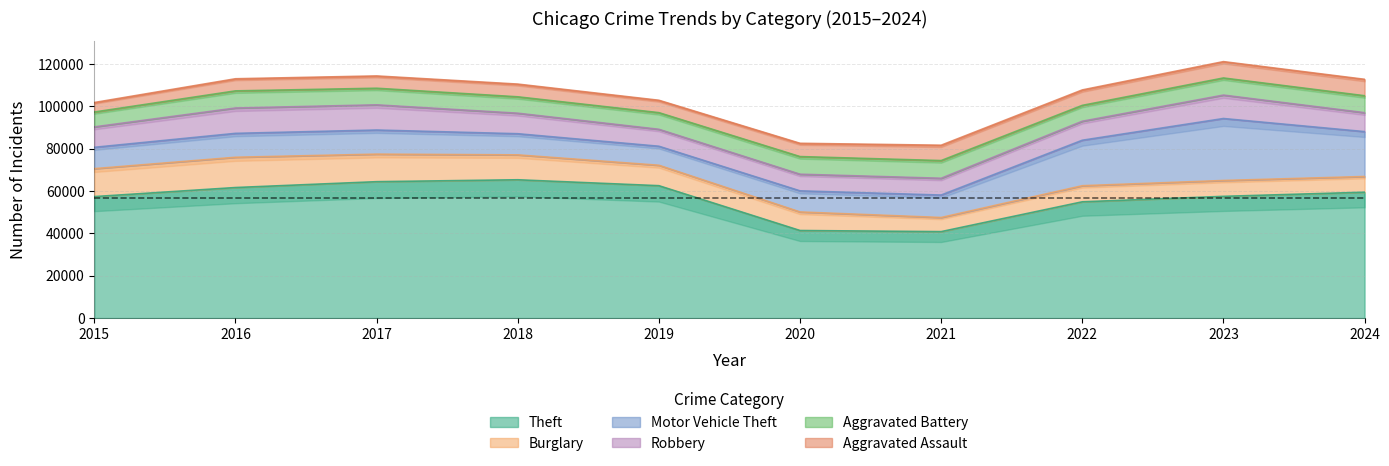

Read the Aggravated Battery value at 2019.

7858